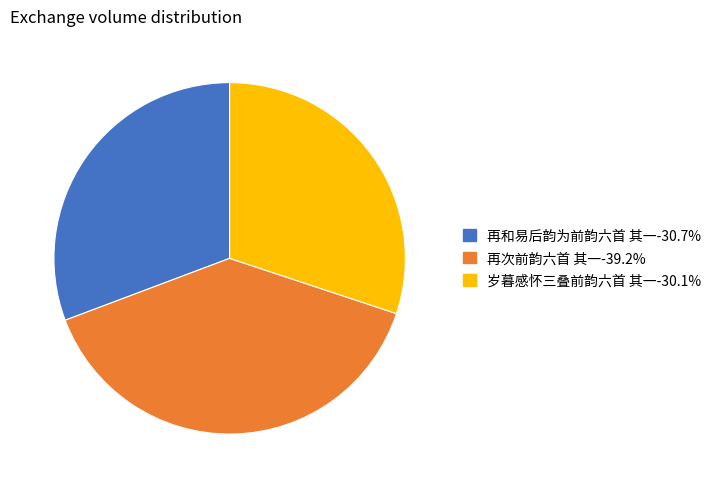

Do 再次前韵六首 其一-39.2% and 再和易后韵为前韵六首 其一-30.7% together represent more than half of the pie?

Yes